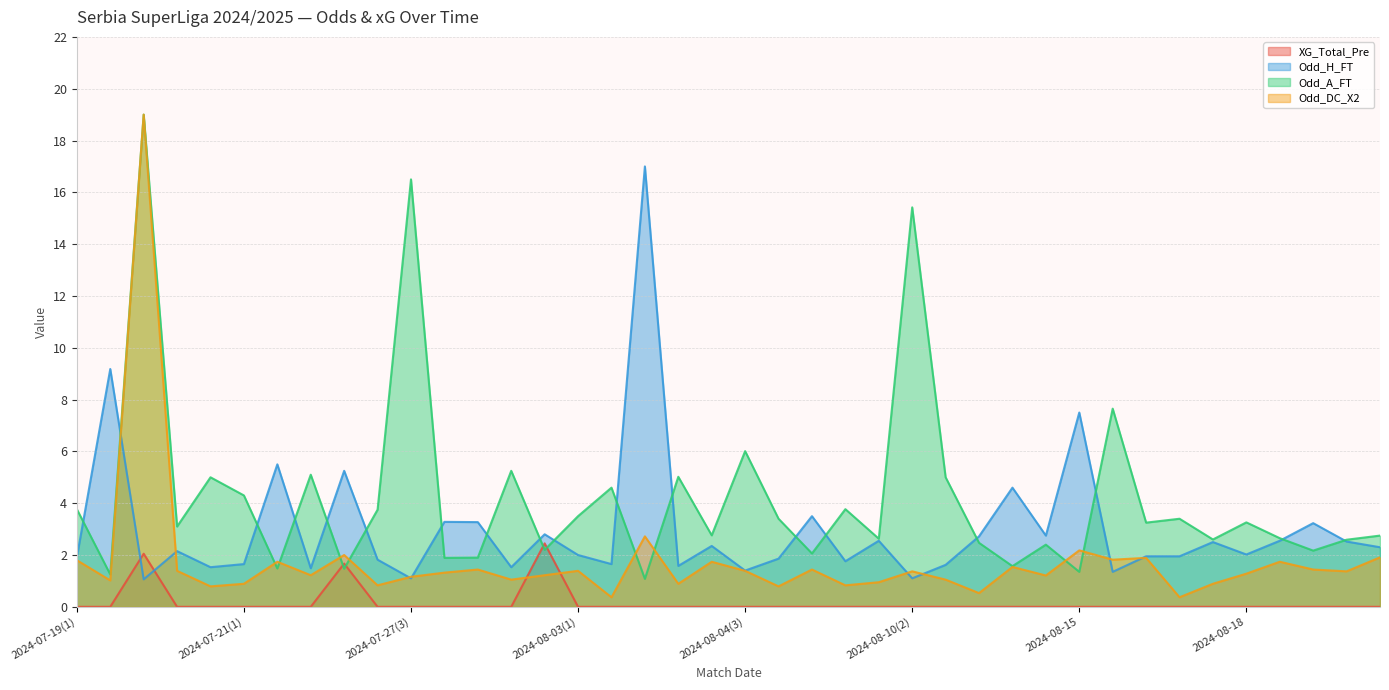

Reading left to right, what are all the values shown in this chart?

XG_Total_Pre: 0.0	0.0	2.0	0.0	0.0	0.0	0.0	0.0	1.7	0.0	0.0	0.0	0.0	0.0	2.5	0.0	0.0	0.0	0.0	0.0	0.0	0.0	0.0	0.0	0.0	0.0	0.0	0.0	0.0	0.0	0.0	0.0	0.0	0.0	0.0	0.0	0.0	0.0	0.0	0.0
Odd_H_FT: 1.9	9.2	1.1	2.1	1.5	1.6	5.5	1.5	5.2	1.8	1.1	3.3	3.3	1.5	2.8	2.0	1.6	17.0	1.6	2.4	1.4	1.9	3.5	1.8	2.5	1.1	1.6	2.7	4.6	2.8	7.5	1.4	1.9	1.9	2.5	2.0	2.5	3.2	2.5	2.3
Odd_A_FT: 3.8	1.2	19.0	3.1	5.0	4.3	1.5	5.1	1.5	3.8	16.5	1.9	1.9	5.2	2.2	3.5	4.6	1.1	5.0	2.8	6.0	3.4	2.1	3.8	2.6	15.4	5.0	2.5	1.6	2.4	1.4	7.7	3.2	3.4	2.6	3.3	2.6	2.2	2.6	2.8
Odd_DC_X2: 1.8	1.0	19.0	1.4	0.8	0.9	1.7	1.2	2.0	0.8	1.2	1.3	1.4	1.1	1.2	1.4	0.4	2.7	0.9	1.7	1.4	0.8	1.4	0.8	0.9	1.4	1.1	0.5	1.5	1.2	2.2	1.8	1.9	0.4	0.9	1.3	1.7	1.4	1.4	1.9